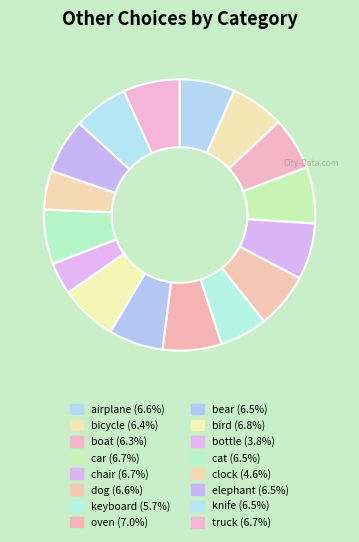

Which category has the smallest portion of the pie?

bottle